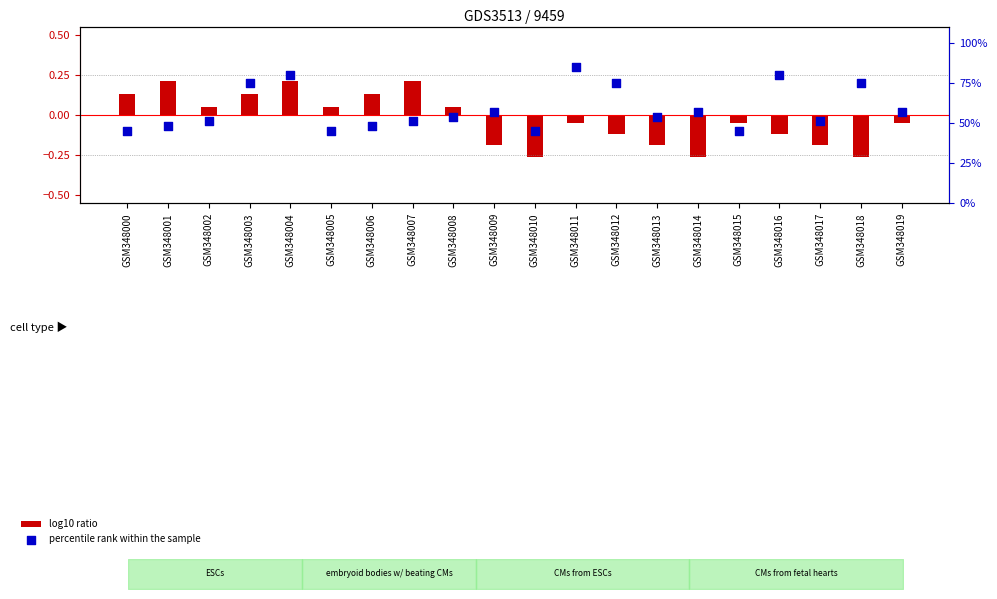

Which series contains the highest Y value?

percentile rank within the sample